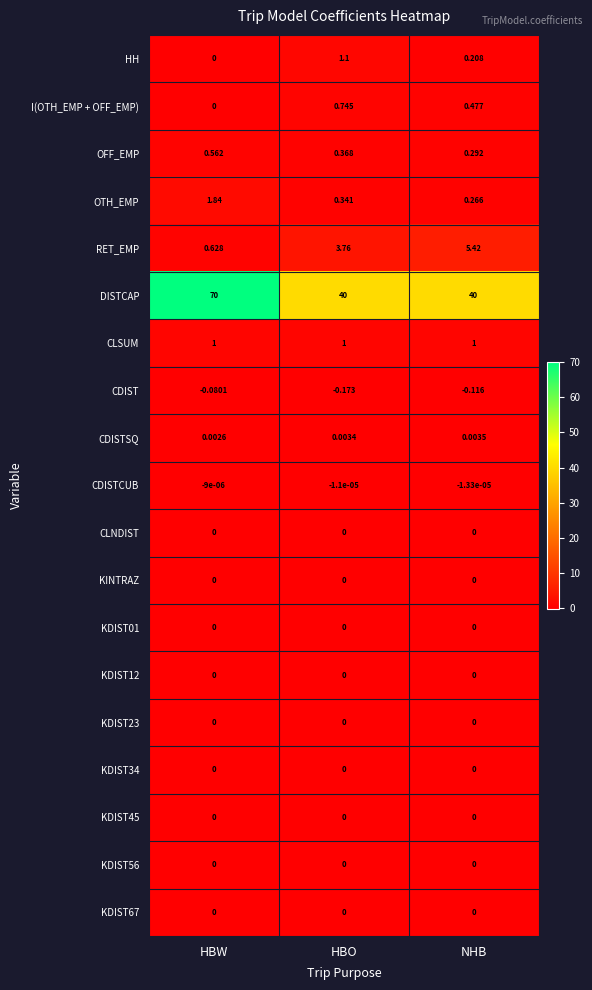

Which series has the largest total across all categories?

DISTCAP